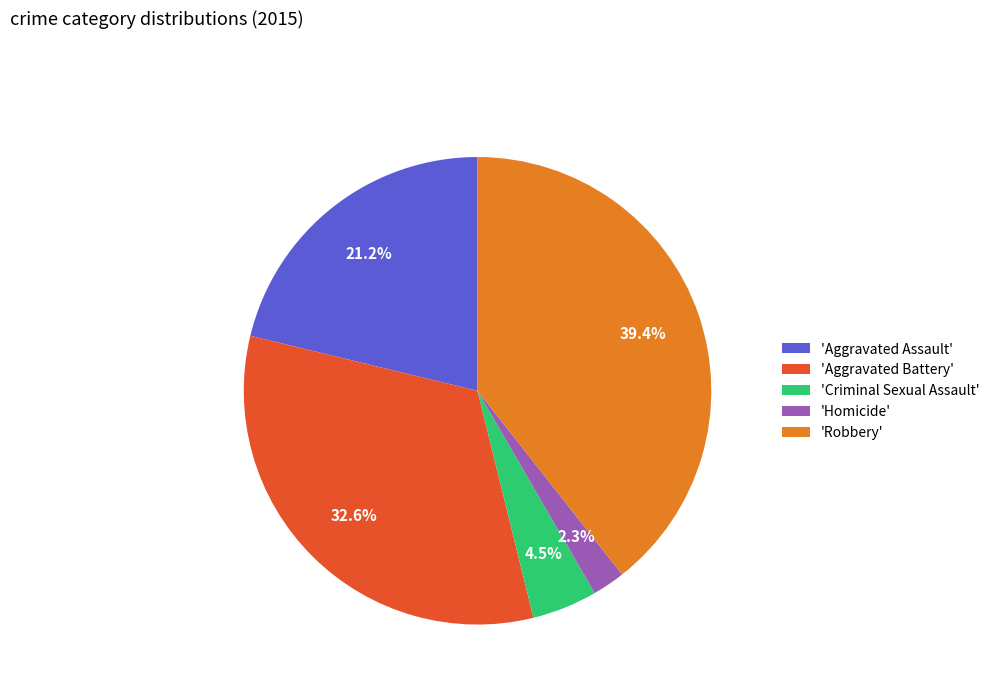

Is there any slice that represents more than half of the pie?

No